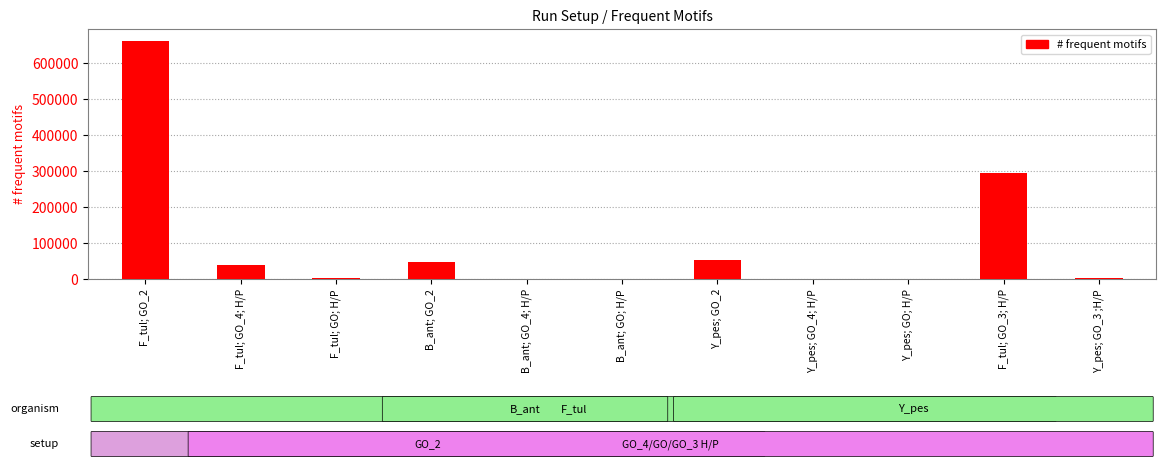

What is the sum of the values at Y_pes; GO_4; H/P and B_ant; GO_2?

48394